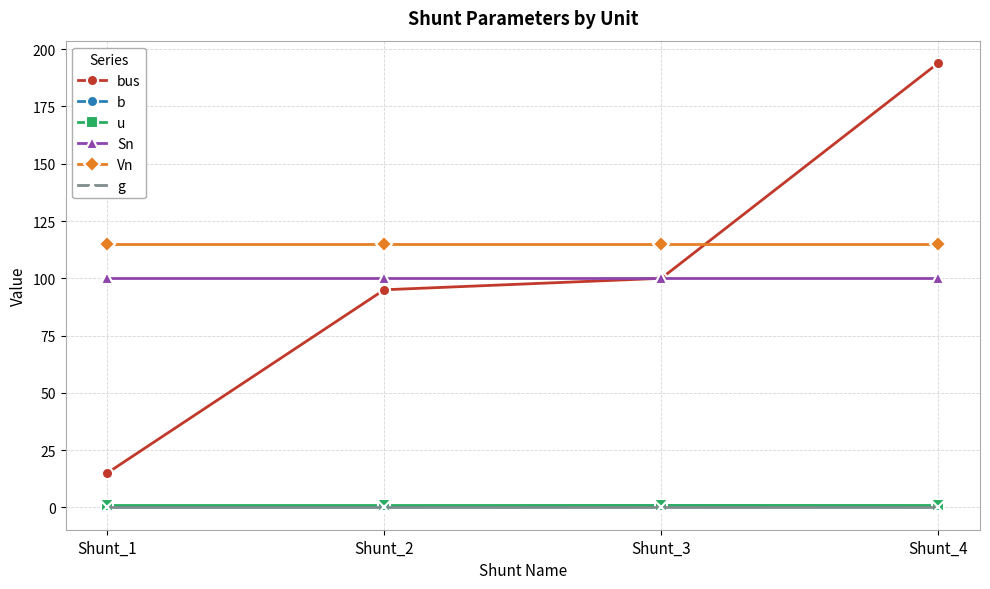

What is the average value of the b series?

0.5